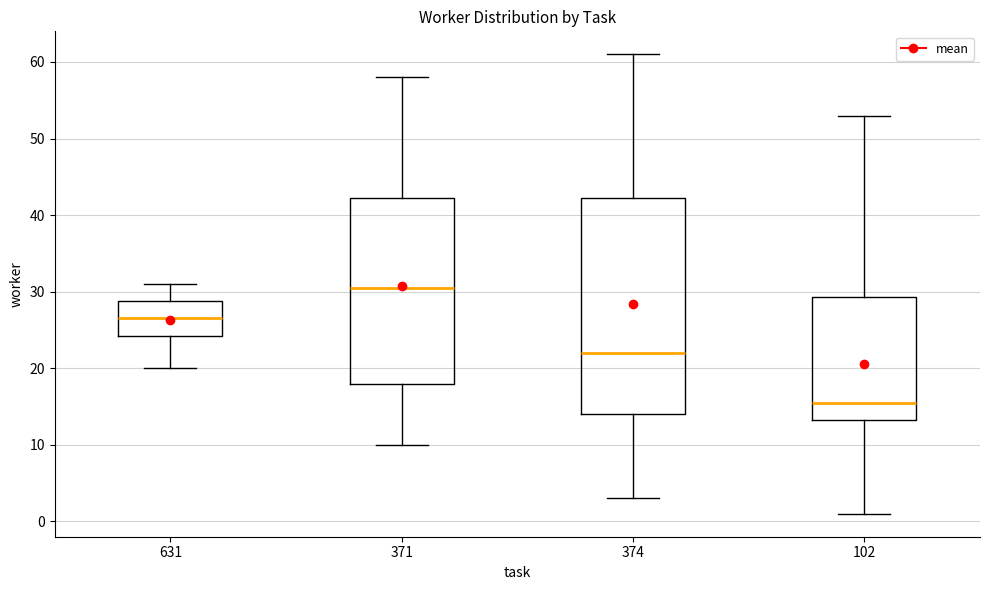

Which box's median line is the highest?

371